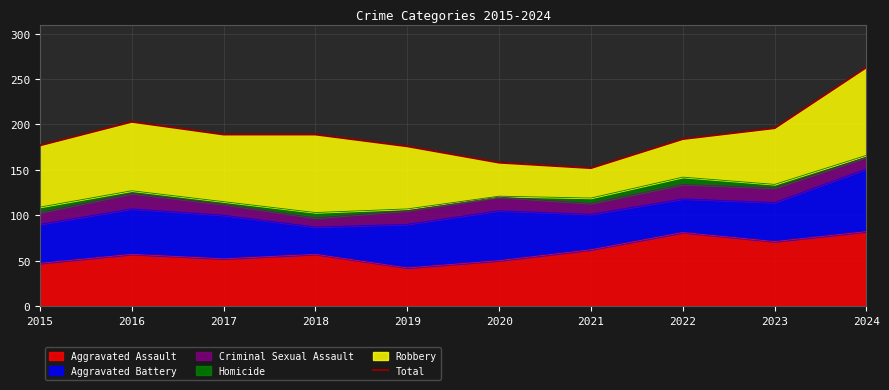

List the labels in order of value, largest first.

2024, 2016, 2023, 2017, 2018, 2022, 2015, 2019, 2020, 2021